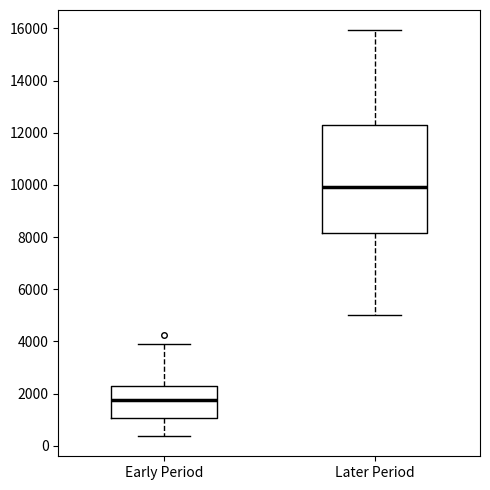

Which box is the tallest, from its lower edge to its upper edge?

Later Period